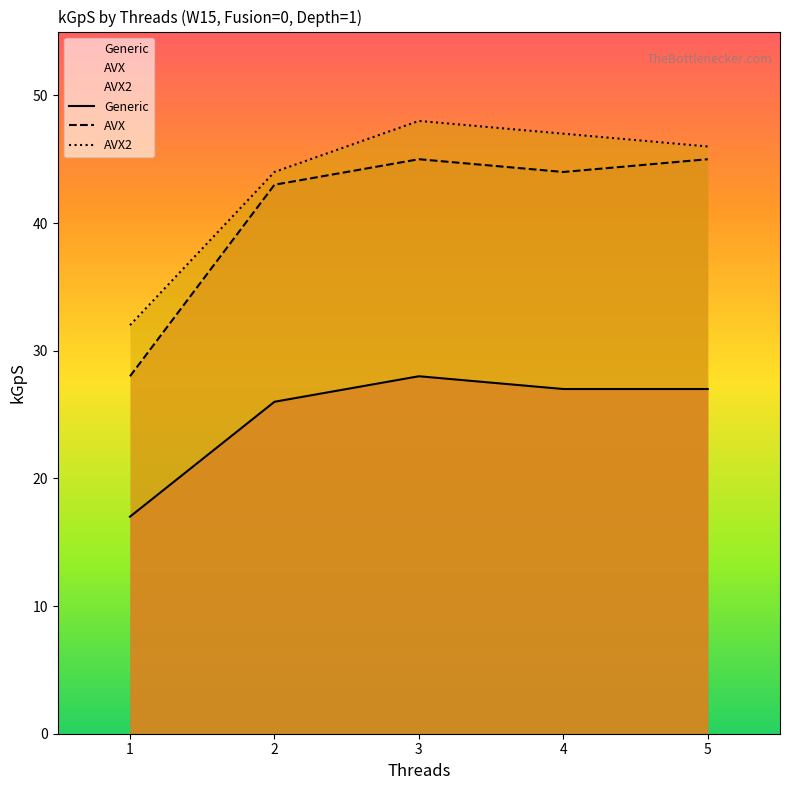

Is the value of AVX2 at 5 greater than the value of AVX at 4?

Yes